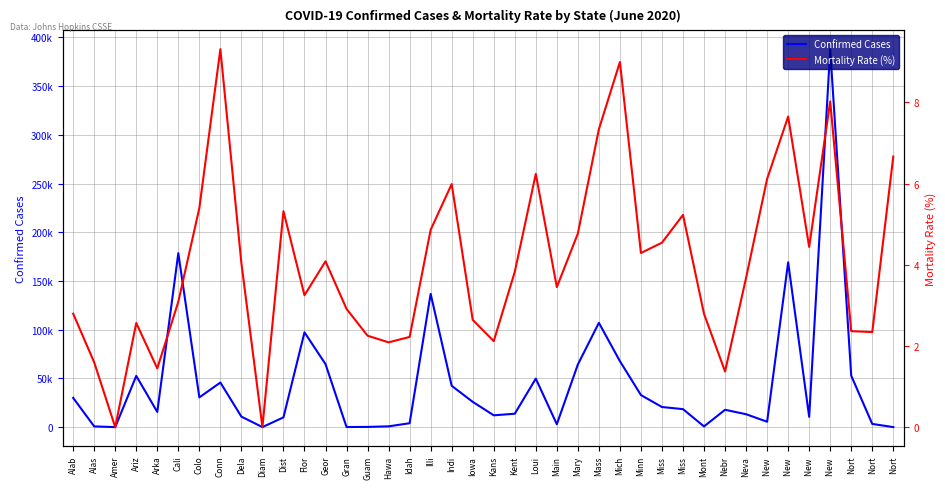

True or false: Confirmed Cases has more than 1 points higher than both neighbors.

True